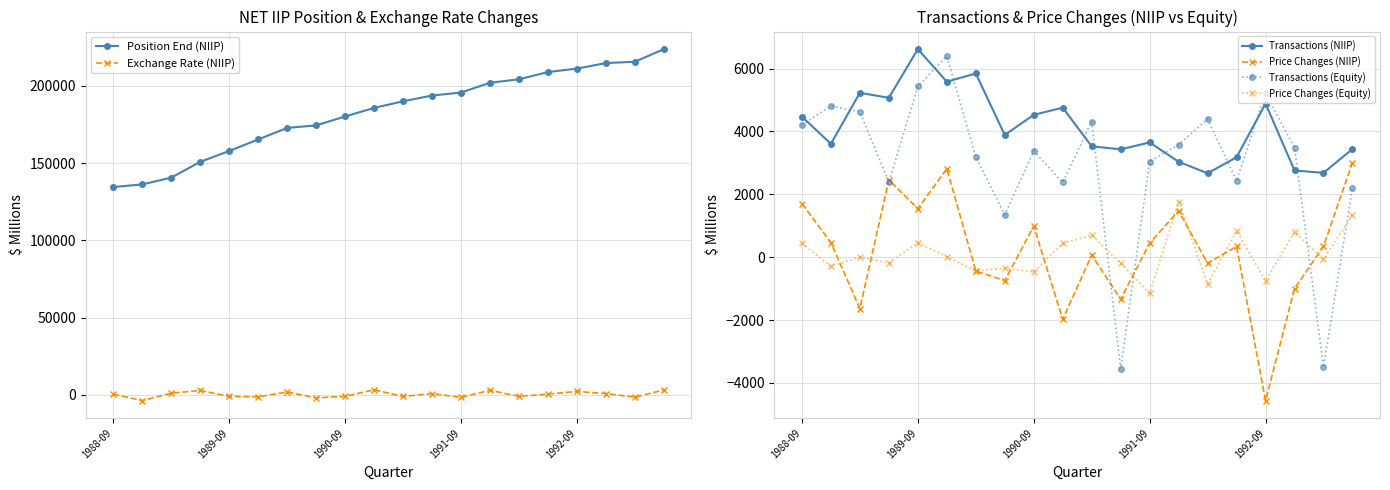

Which series changed the most between 5 and 11?

Position End (NIIP)